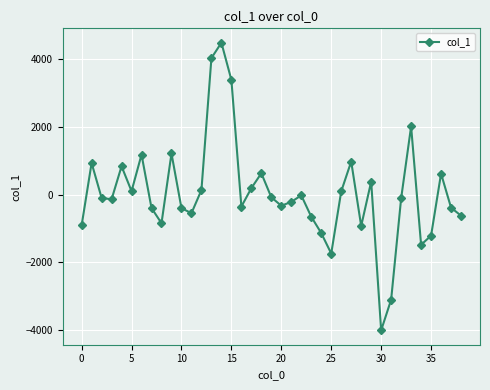

What is the sum of all values?

1556.4